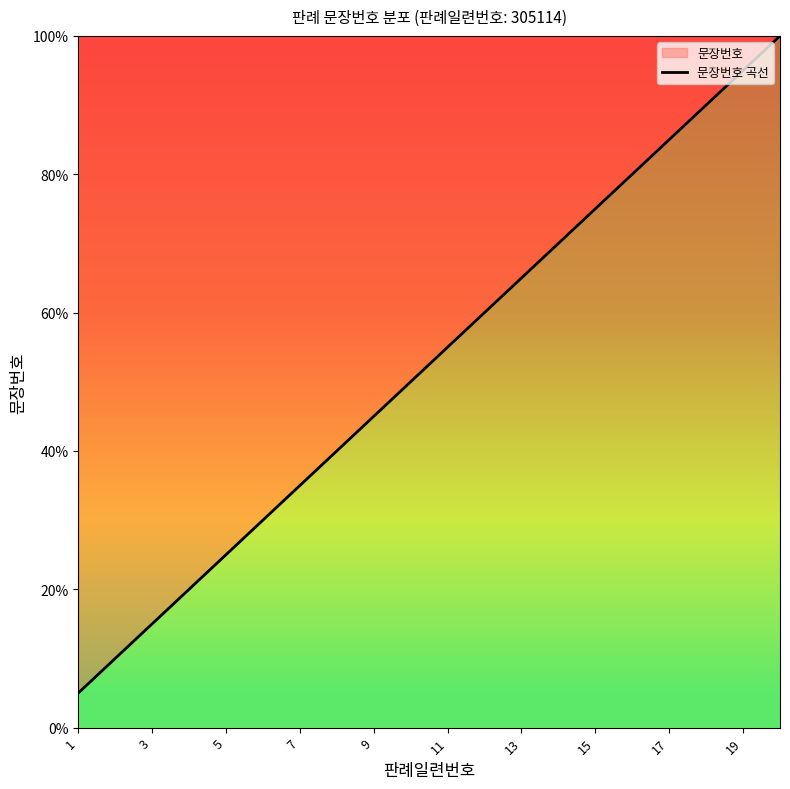

What is the change in value from 9 to 17?

+40.0